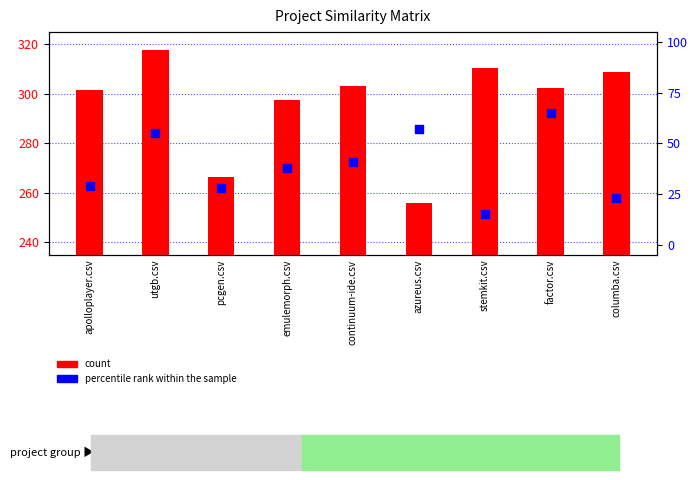

What is the total value across all series at columba.csv?

331.8